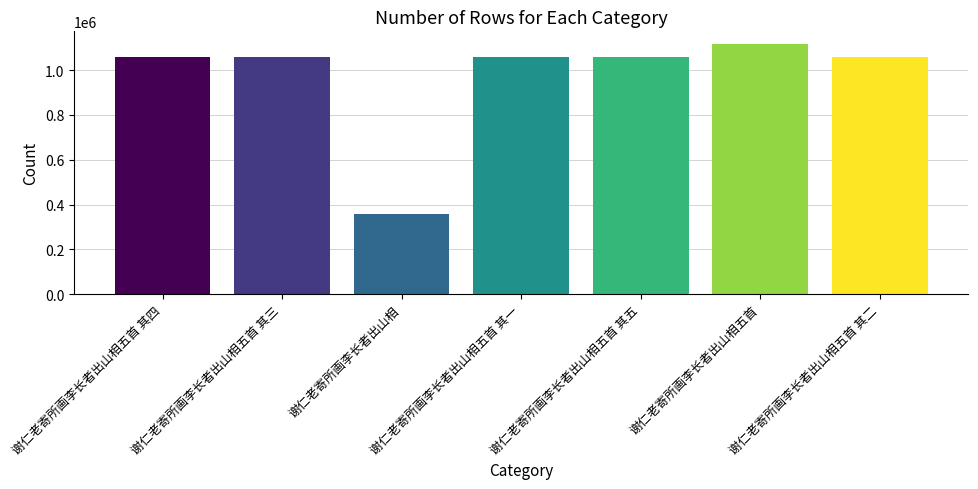

What is the label of the 6th bar from the right?

谢仁老寄所画李长者出山相五首 其三